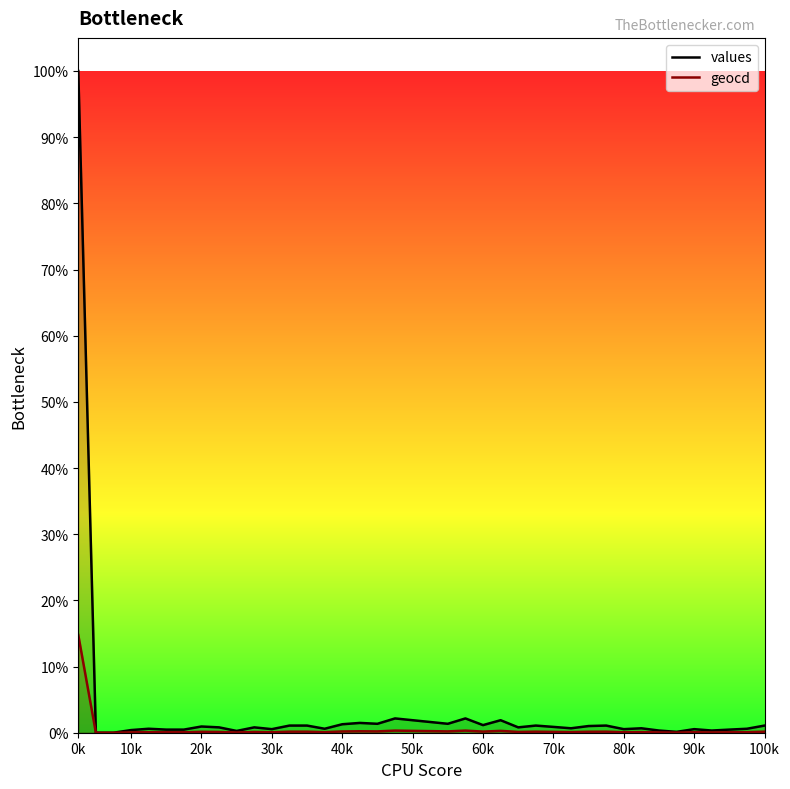

How many distinct data groups are displayed?

2